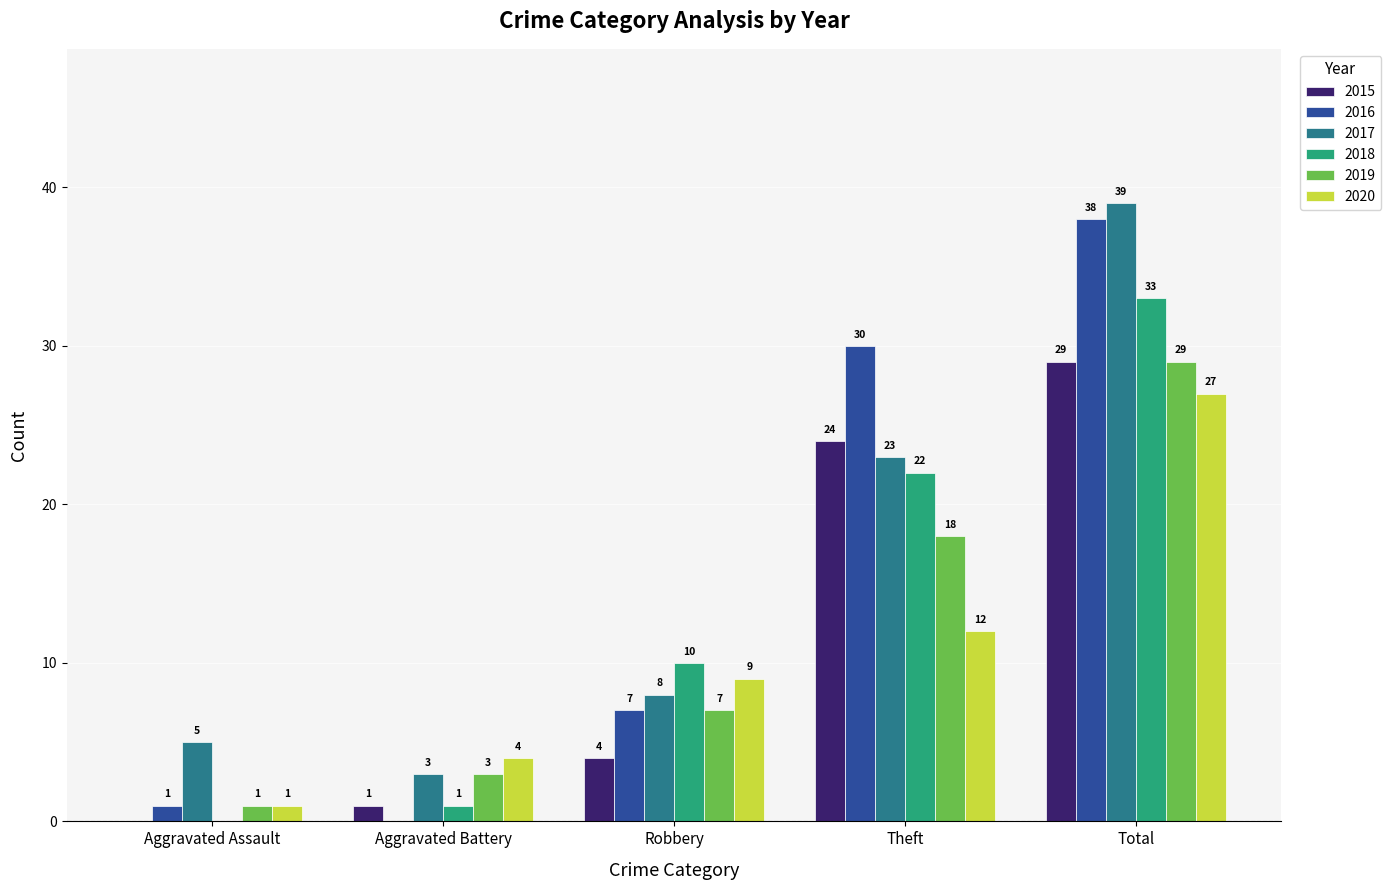

Count the number of data series in this chart.

6